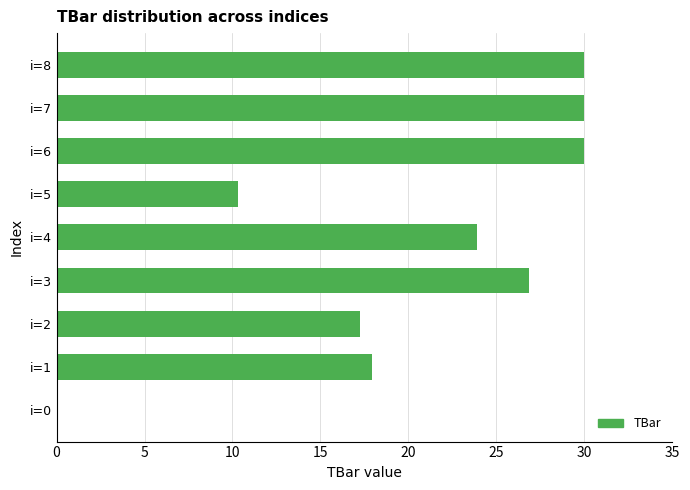

What is the greatest value displayed?

30.0